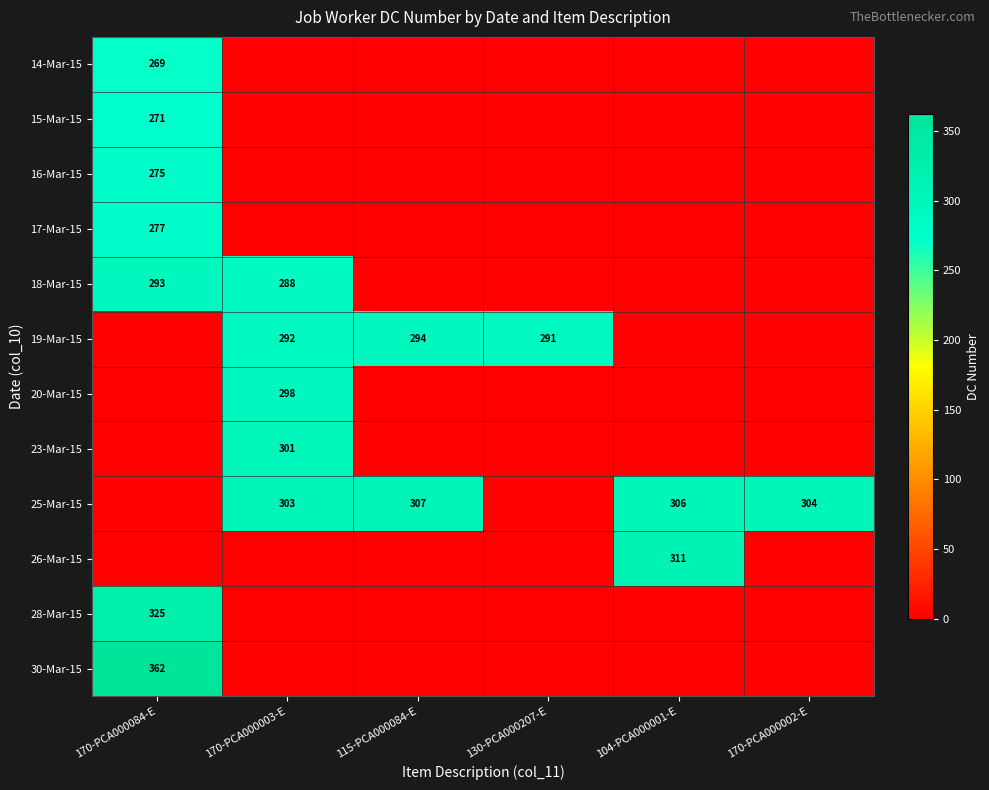

The value of 23-Mar-15 at 170-PCA000003-E is 210. True or false?

False